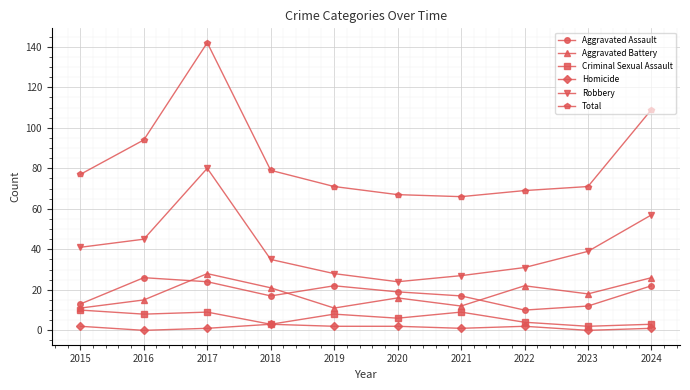

At which label is Criminal Sexual Assault closest to 6?

2020